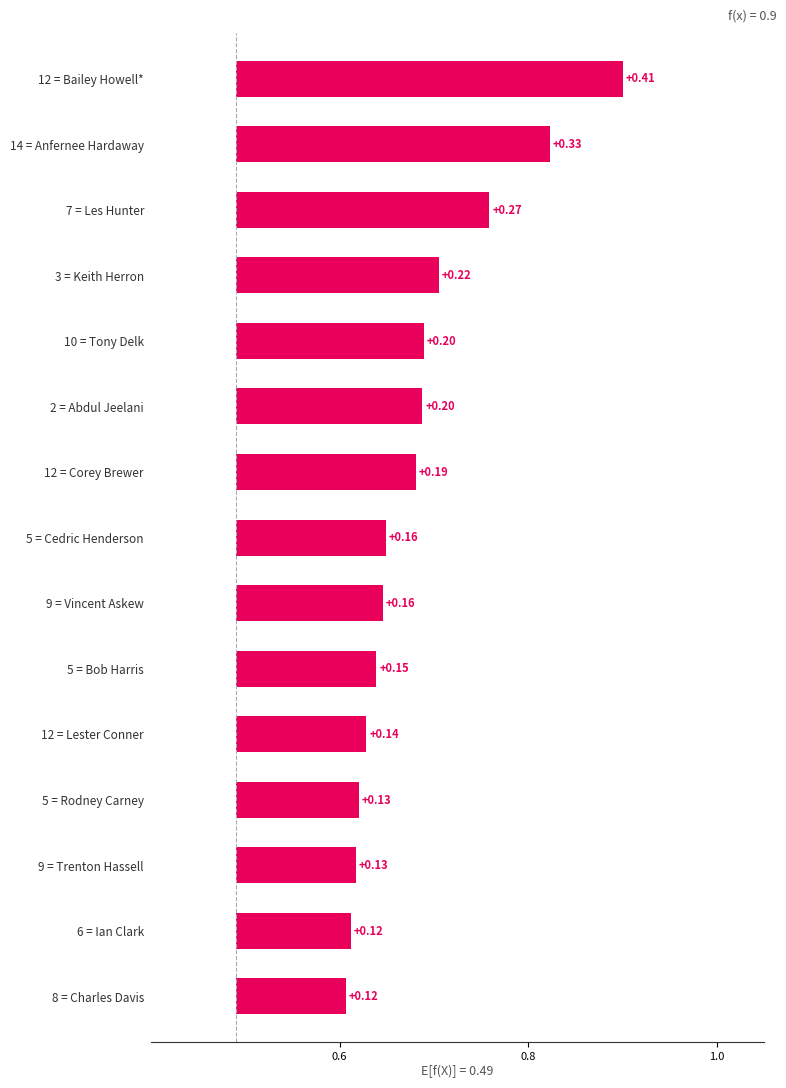

How many bars are there in total?

15